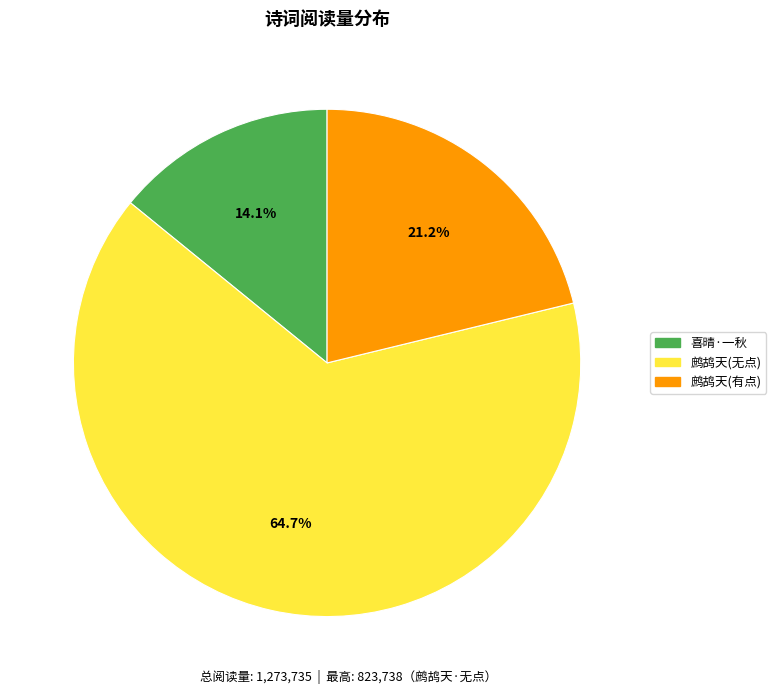

How many slices are in this pie chart?

3